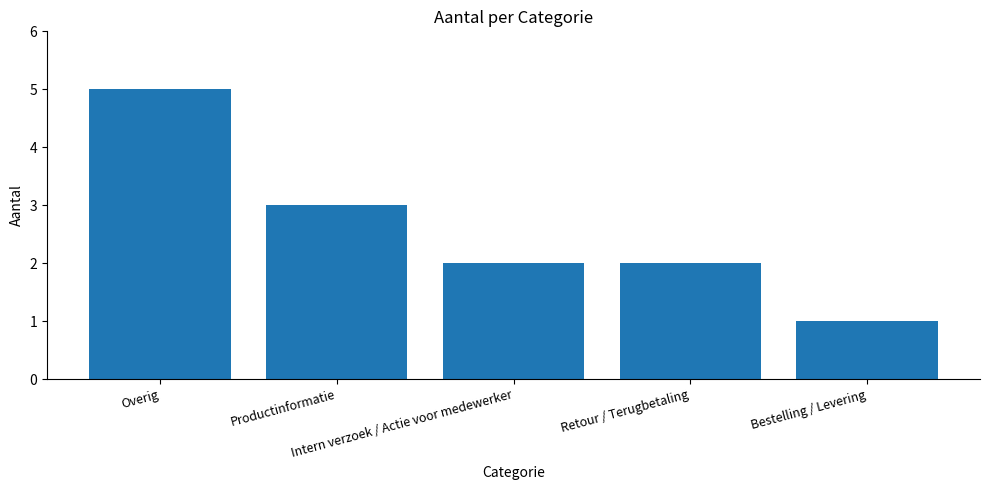

What is the smallest value displayed?

1